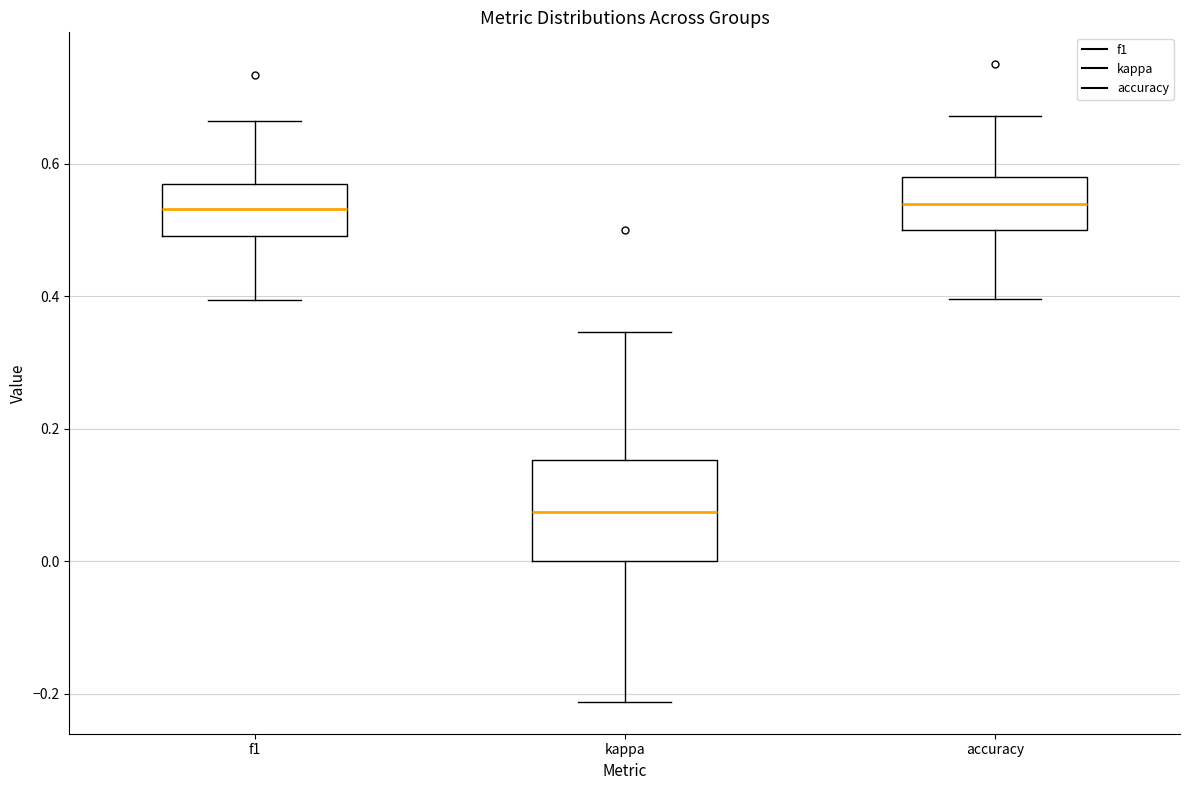

Reading left to right, transcribe this box plot: for each box, give where its median line is, the range the box spans, and where its two whiskers end, as read against the y-axis. The values are not printed on the chart, so give them approximately, as read against the axis.

f1: median 0.54, box 0.50 to 0.56, whiskers 0.40 to 0.66
kappa: median 0.08, box 0.00 to 0.16, whiskers -0.22 to 0.34
accuracy: median 0.54, box 0.50 to 0.58, whiskers 0.40 to 0.68